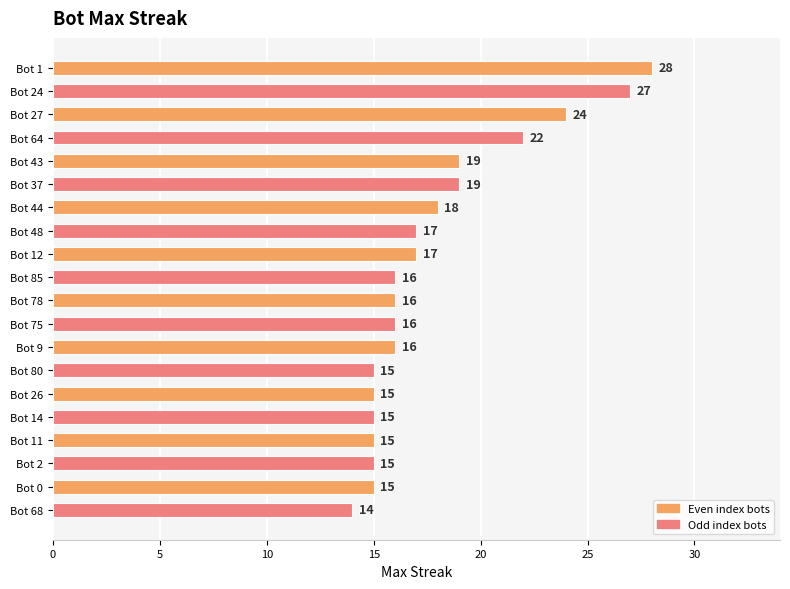

What is the sum of all values?

359